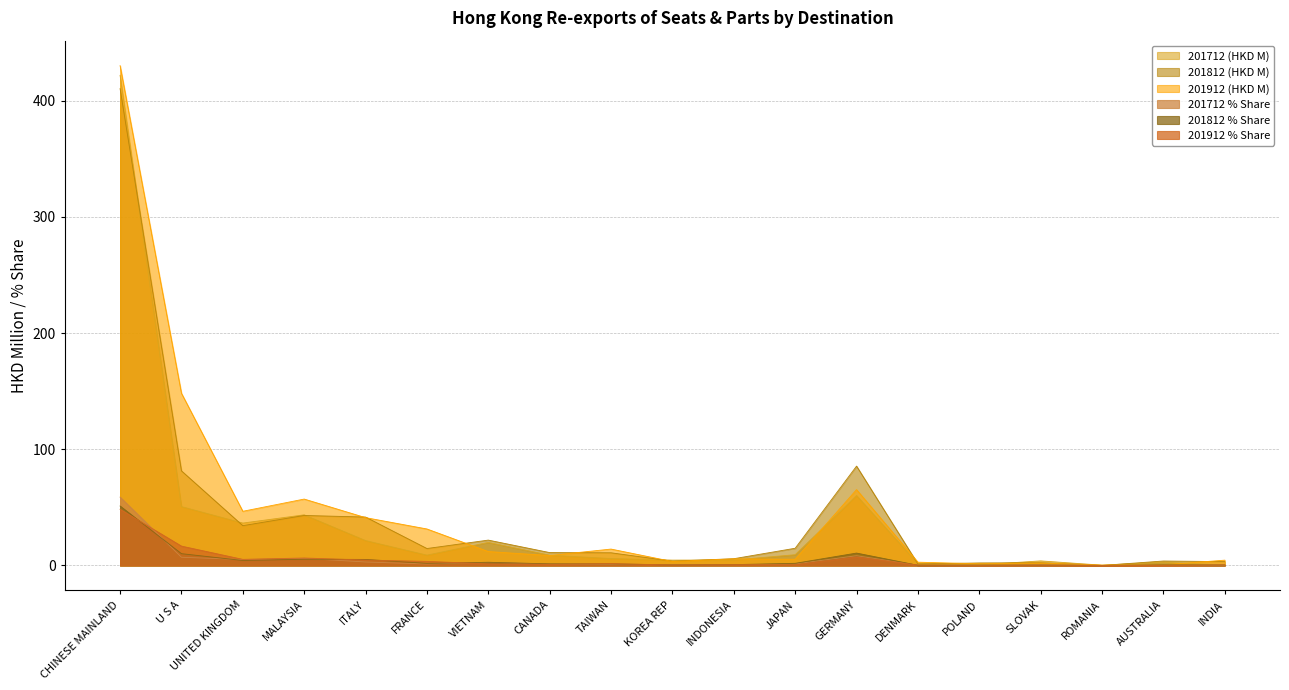

Which series ends up on top after the final intersection of 201912 (HKD M) and 201712 (HKD M)?

201912 (HKD M)